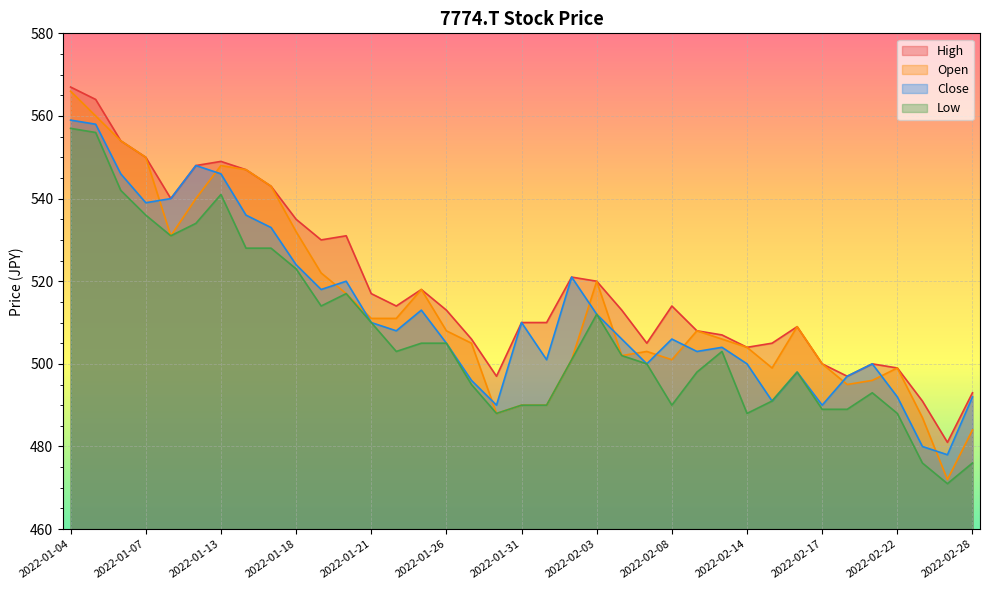

Reading left to right, transcribe all the data shown in this chart.

High: 2022-01-04=567	2022-01-05=564	2022-01-06=554	2022-01-07=550	2022-01-11=540	2022-01-12=548	2022-01-13=549	2022-01-14=547	2022-01-17=543	2022-01-18=535	2022-01-19=530	2022-01-20=531	2022-01-21=517	2022-01-24=514	2022-01-25=518	2022-01-26=513	2022-01-27=506	2022-01-28=497	2022-01-31=510	2022-02-01=510	2022-02-02=521	2022-02-03=520	2022-02-04=513	2022-02-07=505	2022-02-08=514	2022-02-09=508	2022-02-10=507	2022-02-14=504	2022-02-15=505	2022-02-16=509	2022-02-17=500	2022-02-18=497	2022-02-21=500	2022-02-22=499	2022-02-24=491	2022-02-25=481	2022-02-28=493
Close: 2022-01-04=559	2022-01-05=558	2022-01-06=546	2022-01-07=539	2022-01-11=540	2022-01-12=548	2022-01-13=546	2022-01-14=536	2022-01-17=533	2022-01-18=524	2022-01-19=518	2022-01-20=520	2022-01-21=510	2022-01-24=508	2022-01-25=513	2022-01-26=505	2022-01-27=496	2022-01-28=490	2022-01-31=510	2022-02-01=501	2022-02-02=521	2022-02-03=512	2022-02-04=506	2022-02-07=500	2022-02-08=506	2022-02-09=503	2022-02-10=504	2022-02-14=500	2022-02-15=491	2022-02-16=498	2022-02-17=490	2022-02-18=497	2022-02-21=500	2022-02-22=492	2022-02-24=480	2022-02-25=478	2022-02-28=492
Low: 2022-01-04=557	2022-01-05=556	2022-01-06=542	2022-01-07=536	2022-01-11=531	2022-01-12=534	2022-01-13=541	2022-01-14=528	2022-01-17=528	2022-01-18=523	2022-01-19=514	2022-01-20=517	2022-01-21=510	2022-01-24=503	2022-01-25=505	2022-01-26=505	2022-01-27=495	2022-01-28=488	2022-01-31=490	2022-02-01=490	2022-02-02=501	2022-02-03=512	2022-02-04=502	2022-02-07=500	2022-02-08=490	2022-02-09=498	2022-02-10=503	2022-02-14=488	2022-02-15=491	2022-02-16=498	2022-02-17=489	2022-02-18=489	2022-02-21=493	2022-02-22=488	2022-02-24=476	2022-02-25=471	2022-02-28=476
Open: 2022-01-04=566	2022-01-05=560	2022-01-06=554	2022-01-07=550	2022-01-11=531	2022-01-12=540	2022-01-13=548	2022-01-14=547	2022-01-17=543	2022-01-18=532	2022-01-19=522	2022-01-20=517	2022-01-21=511	2022-01-24=511	2022-01-25=518	2022-01-26=508	2022-01-27=505	2022-01-28=488	2022-01-31=490	2022-02-01=490	2022-02-02=501	2022-02-03=520	2022-02-04=502	2022-02-07=503	2022-02-08=501	2022-02-09=508	2022-02-10=506	2022-02-14=504	2022-02-15=499	2022-02-16=509	2022-02-17=500	2022-02-18=495	2022-02-21=496	2022-02-22=499	2022-02-24=487	2022-02-25=472	2022-02-28=484